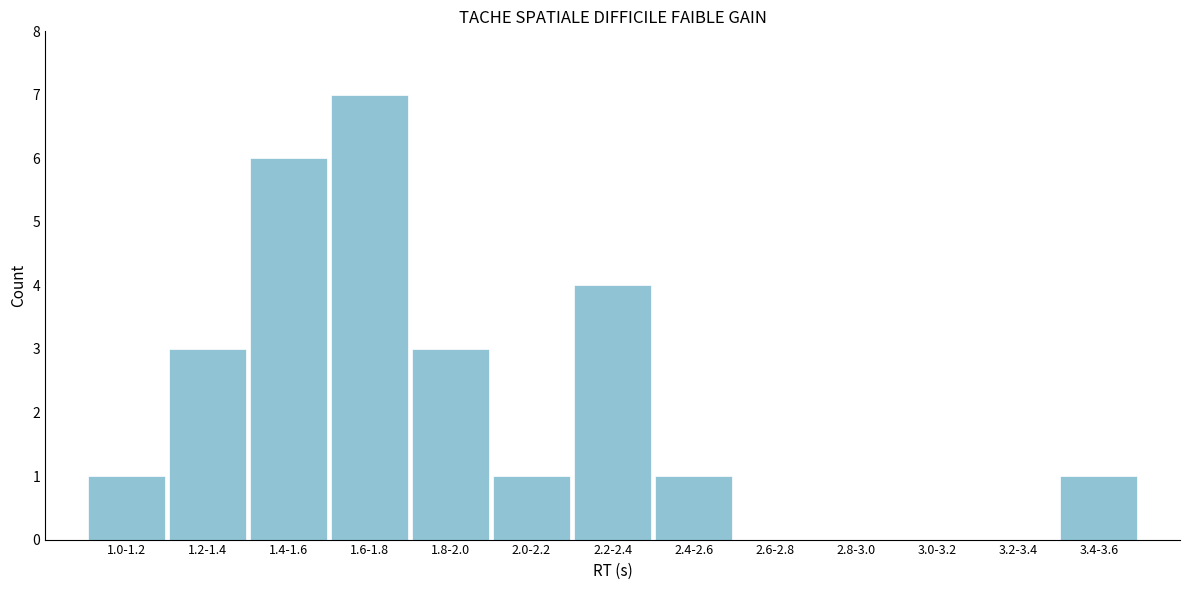

Reading left to right, extract all data points from this chart.

1.0-1.2=1	1.2-1.4=3	1.4-1.6=6	1.6-1.8=7	1.8-2.0=3	2.0-2.2=1	2.2-2.4=4	2.4-2.6=1	2.6-2.8=0	2.8-3.0=0	3.0-3.2=0	3.2-3.4=0	3.4-3.6=1